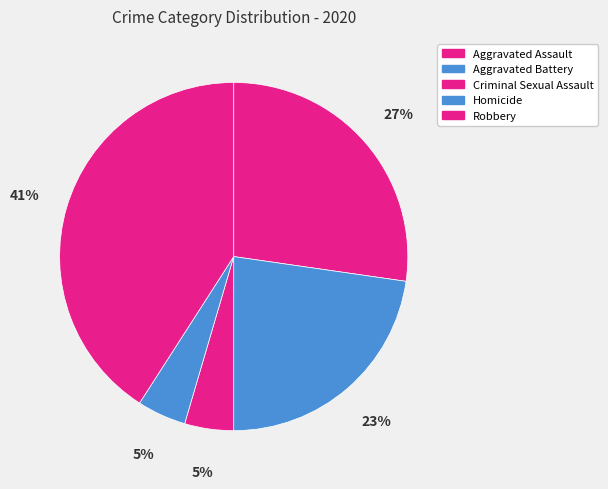

Does Criminal Sexual Assault account for over 50% of the chart?

No